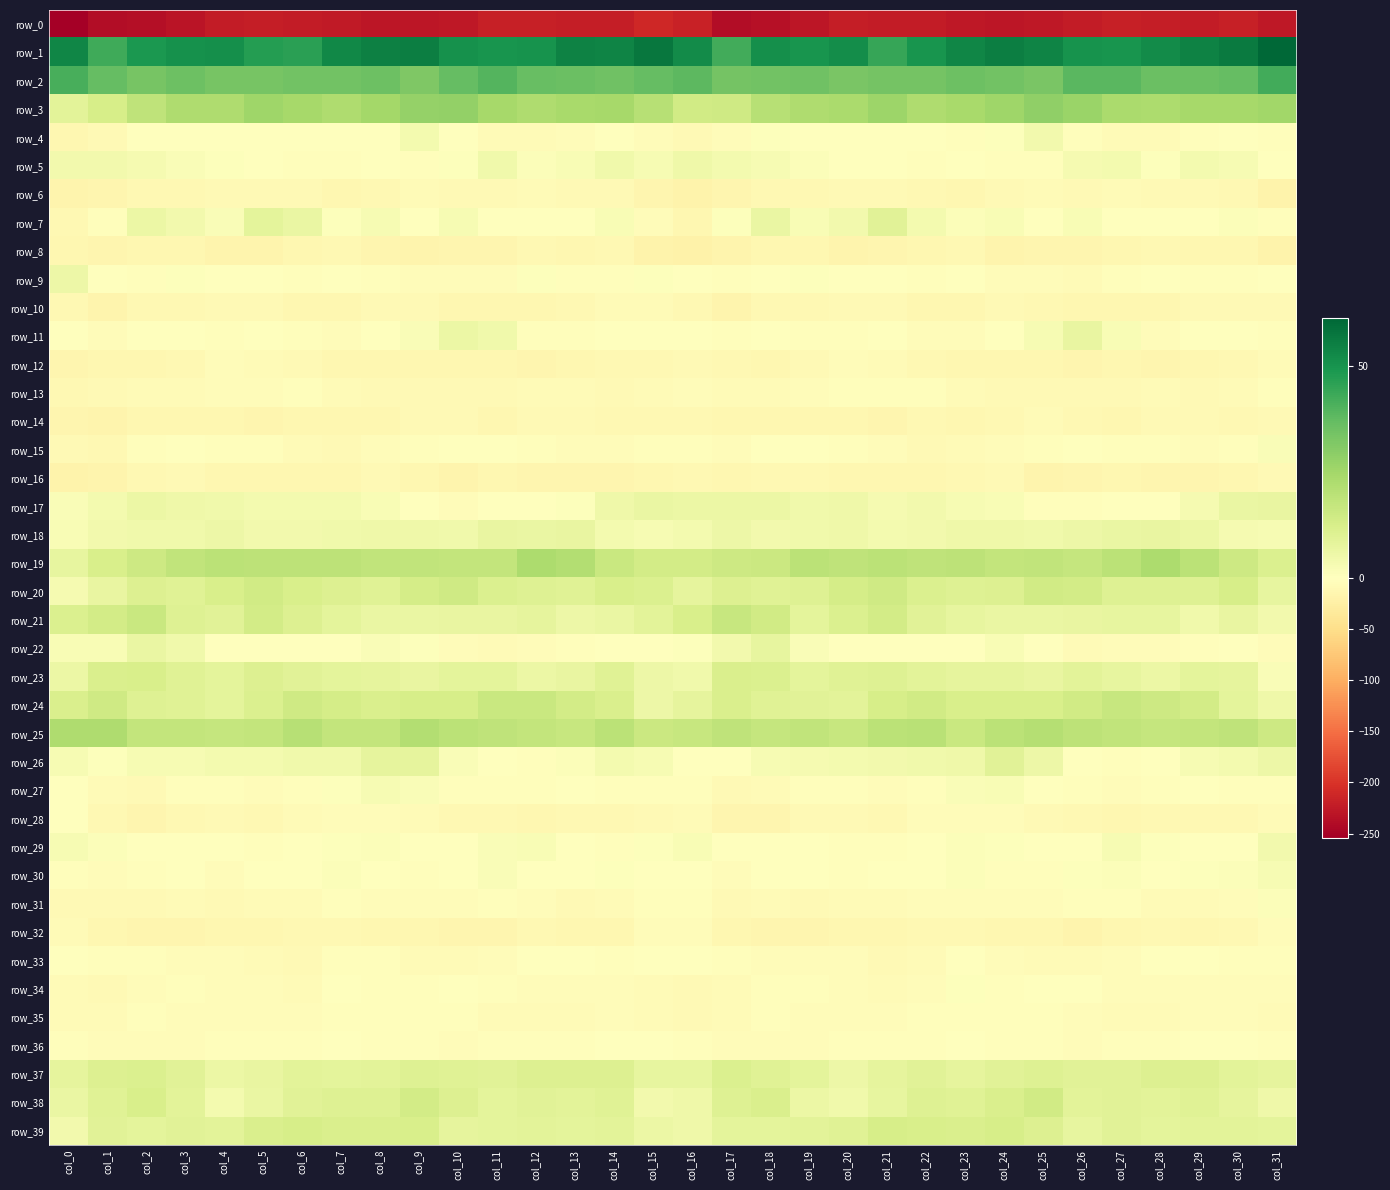

How many categories are shown in the chart?

32